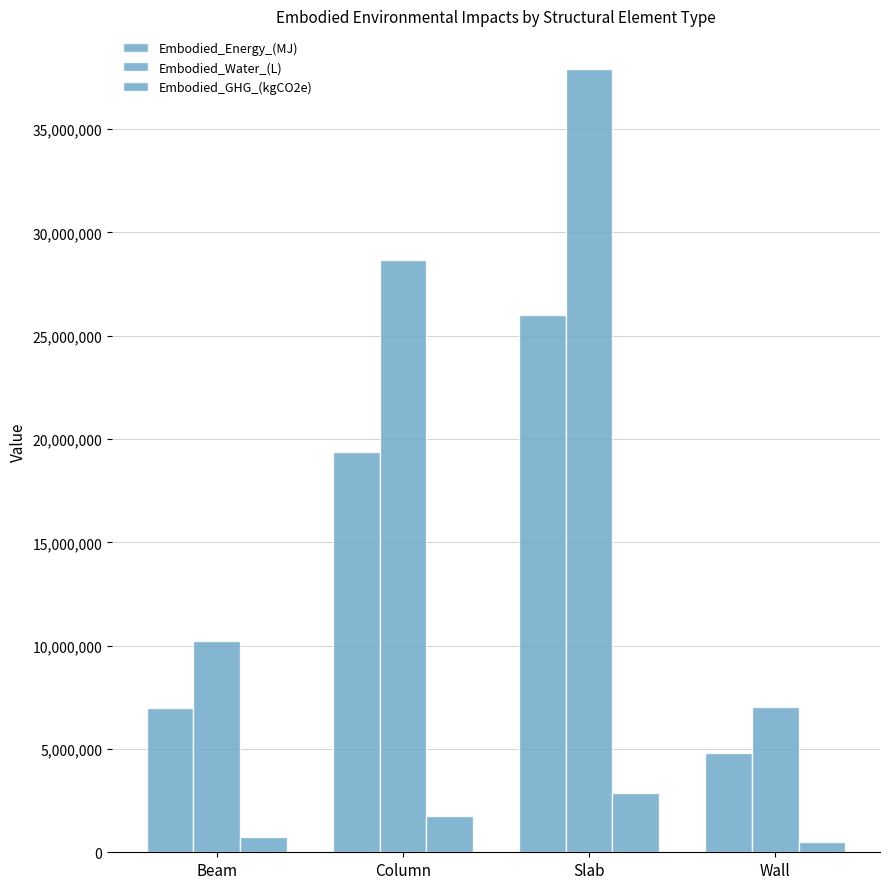

How many values in the Embodied_Water_(L) series are below 28676246?

2